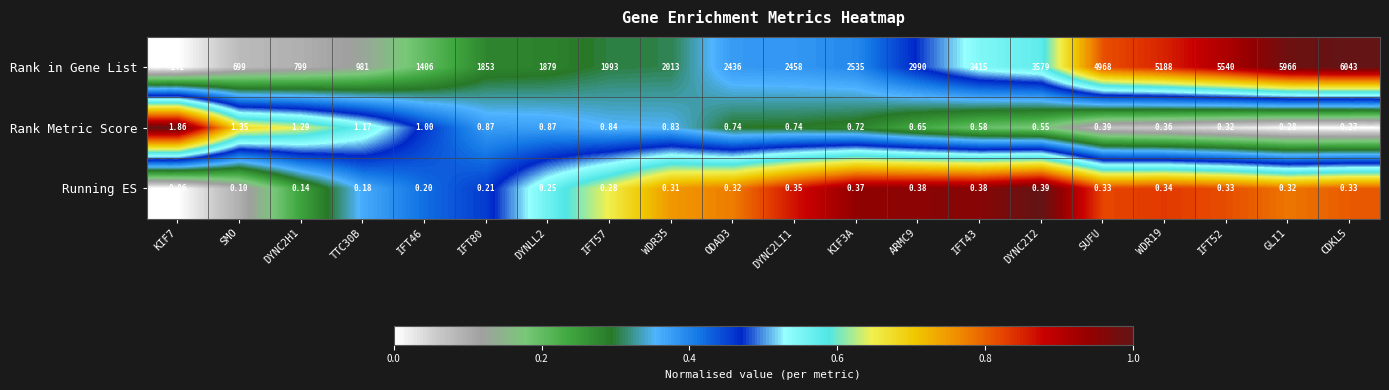

At how many categories does at least one series exceed 0?

20